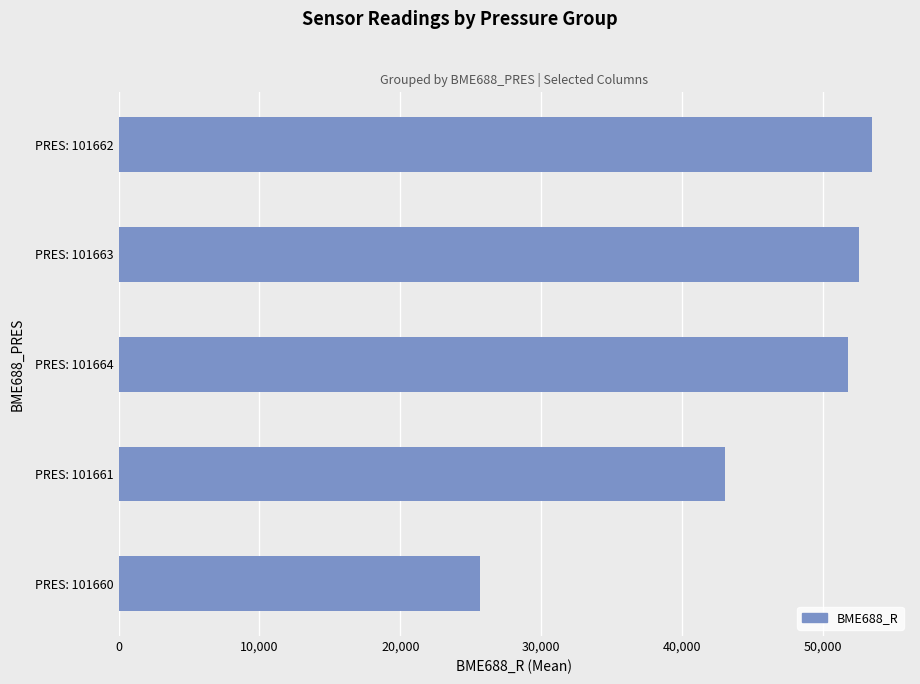

How many values are below 51769?

2